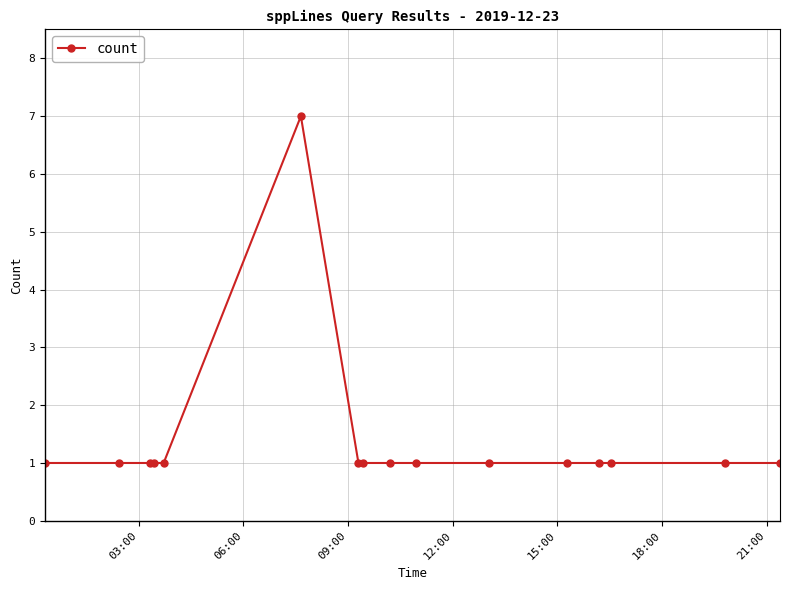

What is the greatest value displayed?

7